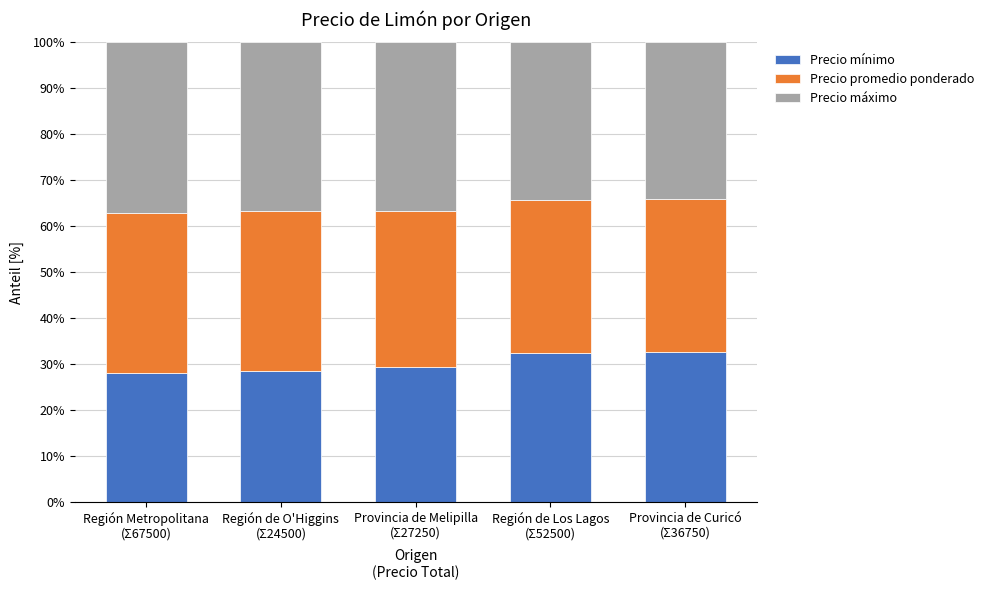

What is the average value of the Precio mínimo series?

30.2